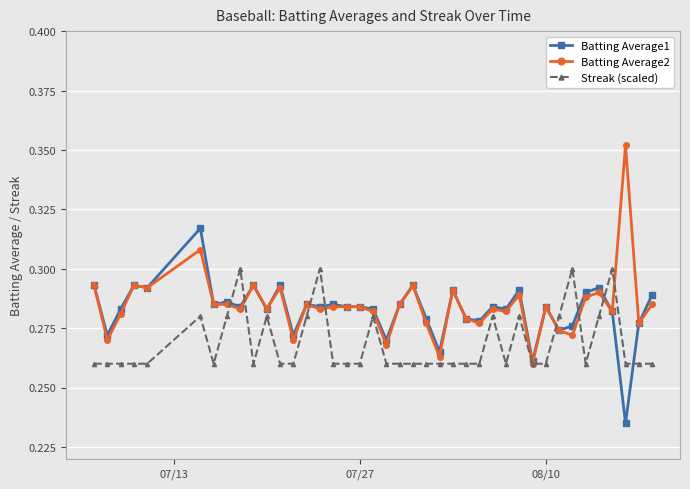

What are all the series names shown in the legend?

Batting Average1, Batting Average2, Streak (scaled)